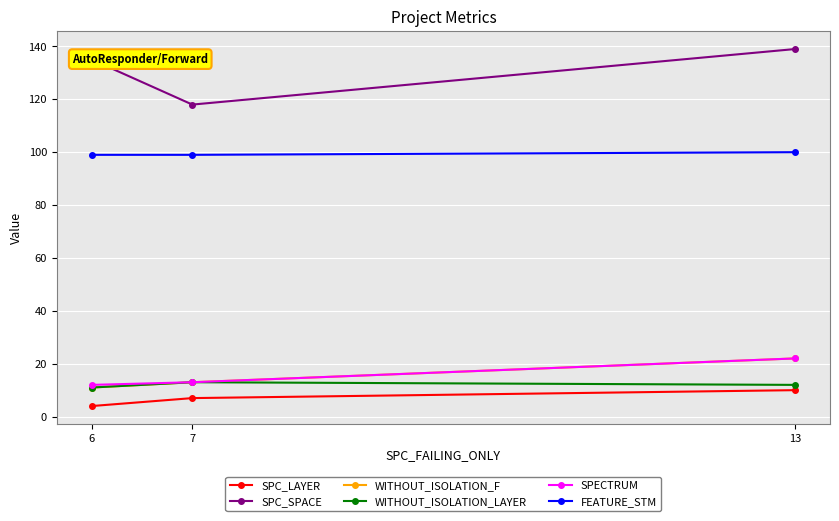

How many values in the SPC_SPACE series are below 135?

1